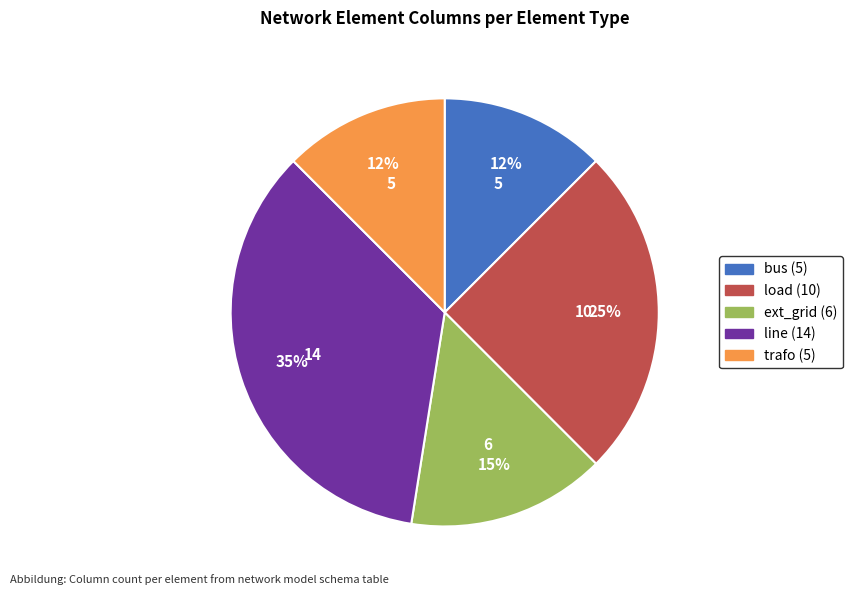

Count the number of slices in the pie.

5